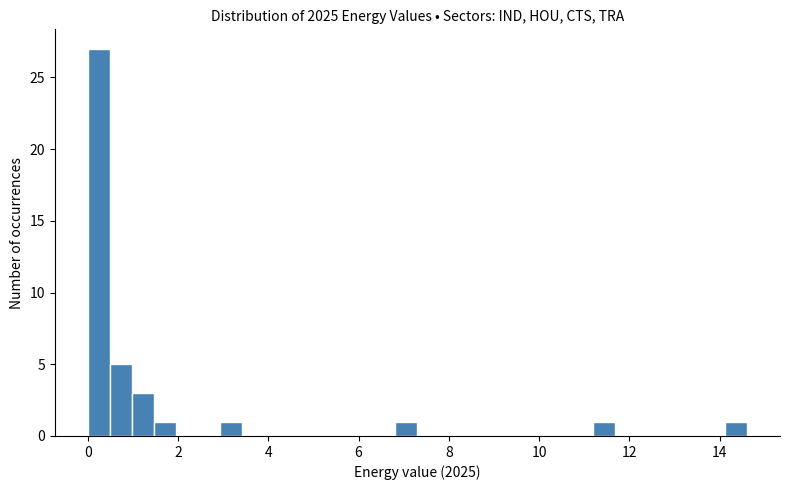

Read against the x-axis, roughly where is the centre of the tallest bar?

0.2